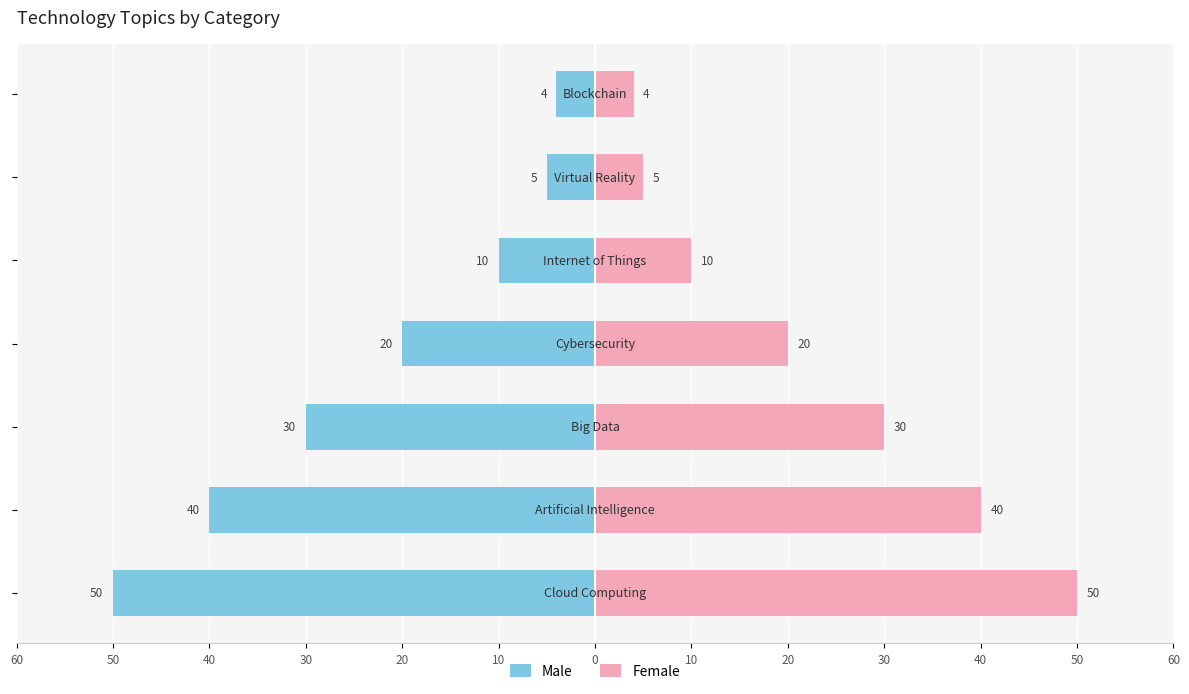

Rank the series by their maximum value, from lowest to highest.

Male, Female